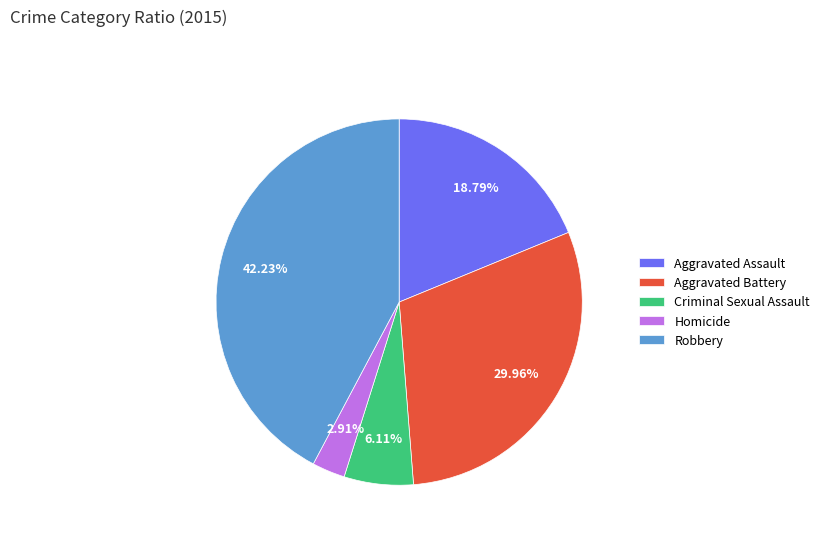

Count the number of slices in the pie.

5